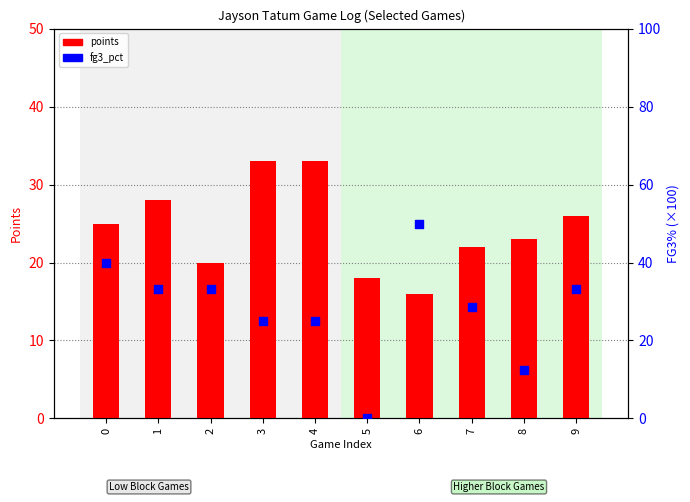

Is the value of fg3_pct at 3 greater than the value of points at 2?

Yes